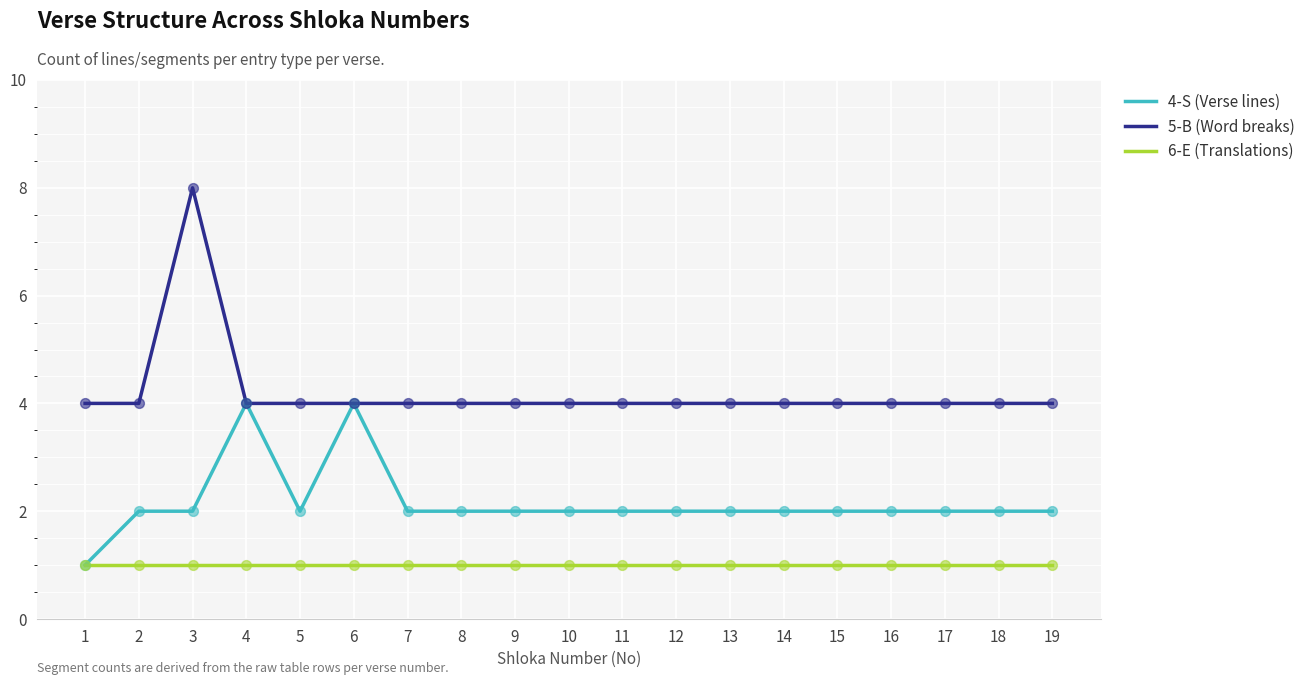

What are all the series names shown in the legend?

4-S (Verse lines), 5-B (Word breaks), 6-E (Translations)